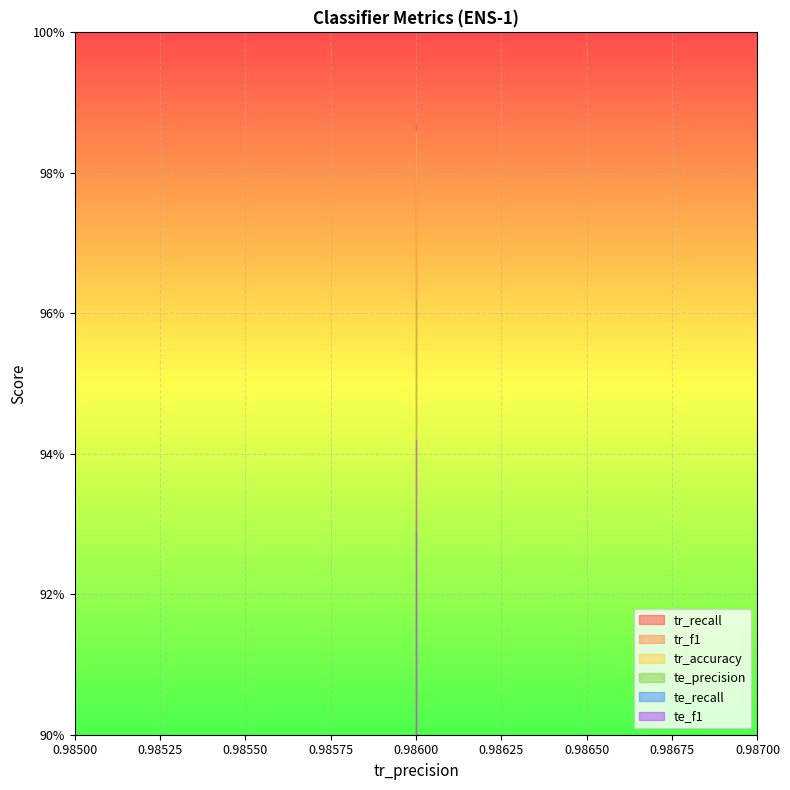

The tr_accuracy series shows 1.0 at 0.986. True or false?

True